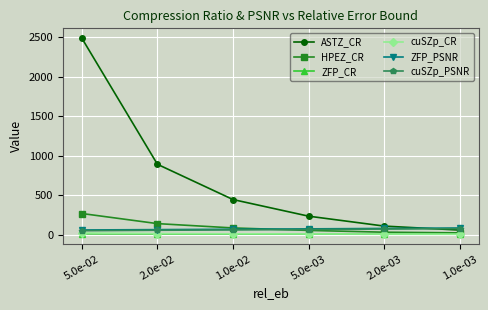

Which series has the largest range (max minus min)?

ASTZ_CR